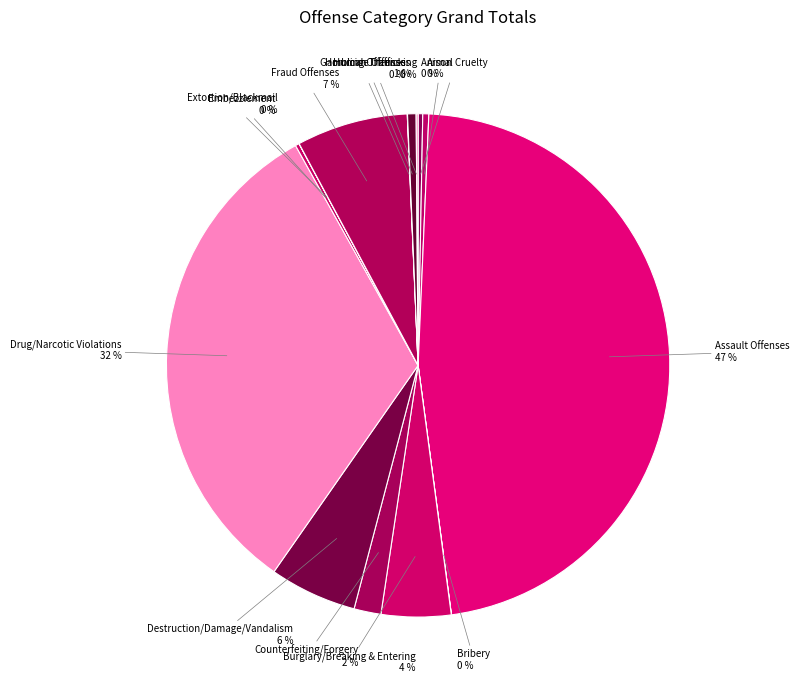

Which has a higher value, Animal Cruelty or Burglary/Breaking & Entering?

Burglary/Breaking & Entering